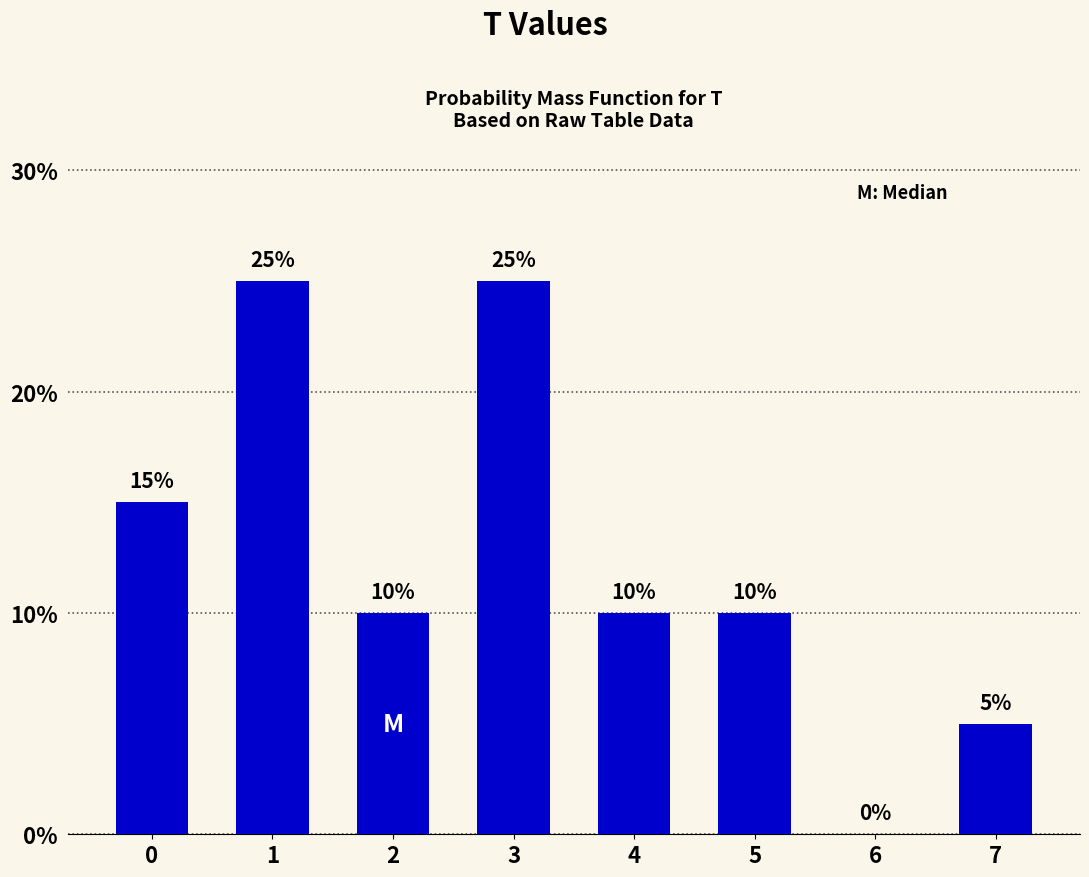

Reading left to right, list all the values displayed in this chart.

0=15	1=25	2=10	3=25	4=10	5=10	6=0	7=5